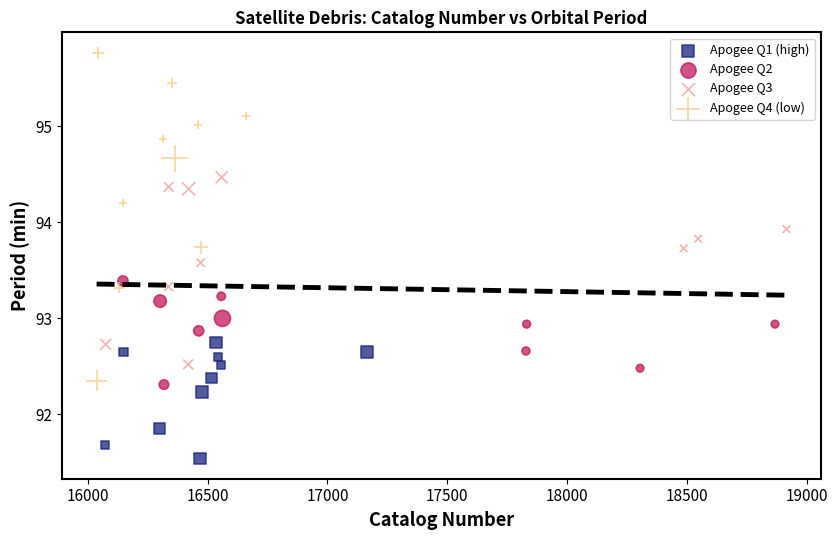

Which series contains the lowest Y value?

Apogee Q1 (high)